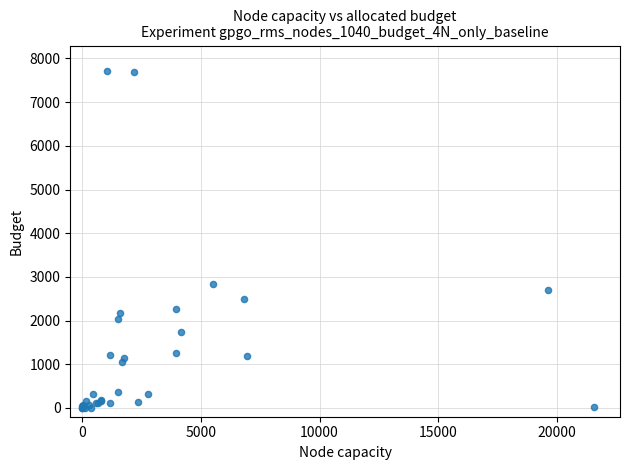

What Y value in the scatter plot is closest to 3855?

2830